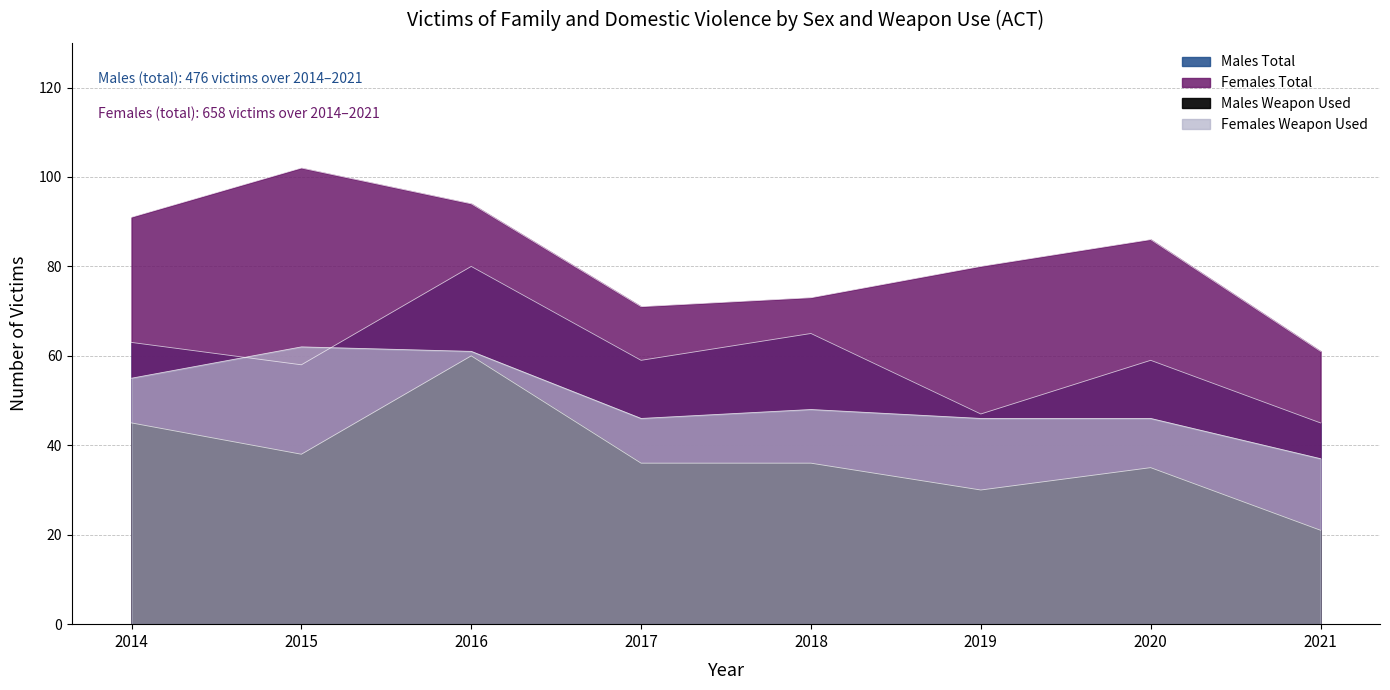

The value of Females Total at 2021 is 84. True or false?

False